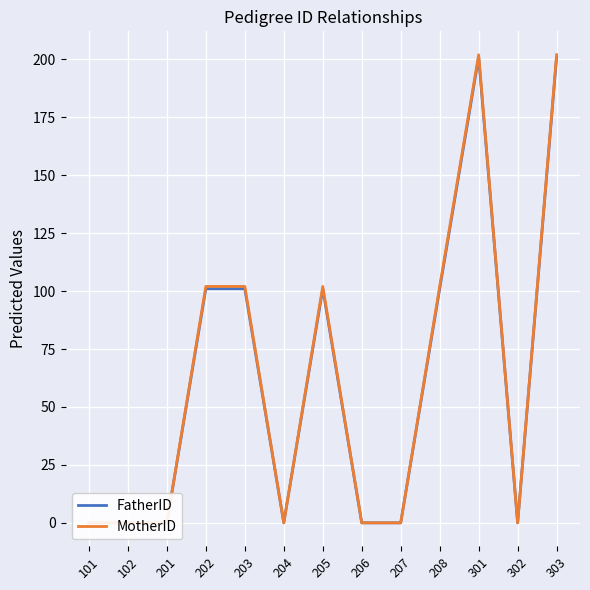

Reading left to right, list all the values displayed in this chart.

FatherID: 101=0	102=0	201=0	202=101	203=101	204=0	205=101	206=0	207=0	208=101	301=201	302=0	303=201
MotherID: 101=0	102=0	201=0	202=102	203=102	204=0	205=102	206=0	207=0	208=102	301=202	302=0	303=202